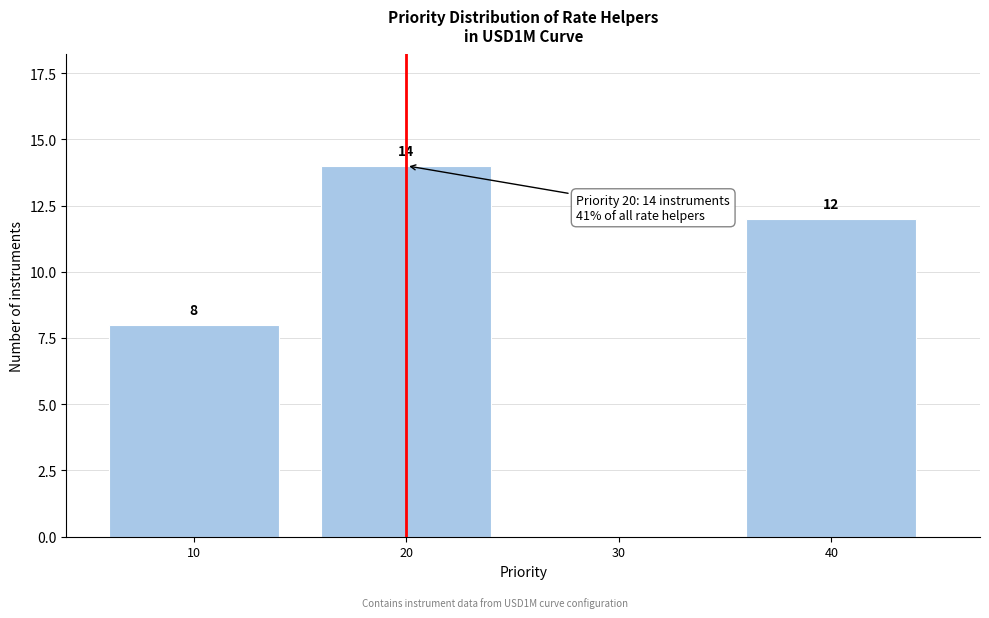

Reading right to left, list all the values displayed in this chart.

40=12	30=0	20=14	10=8